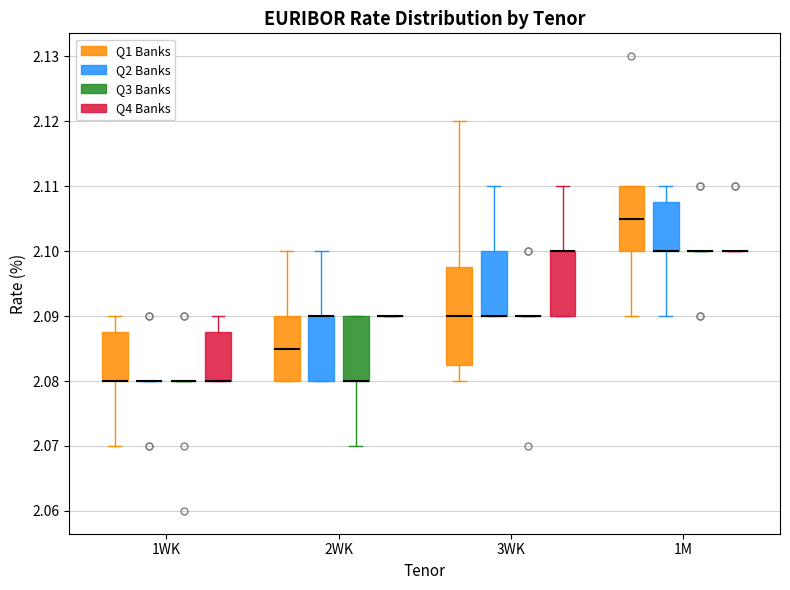

Comparing the boxes themselves (not the whiskers), which one is the tallest?

3WK (Q1 Banks)